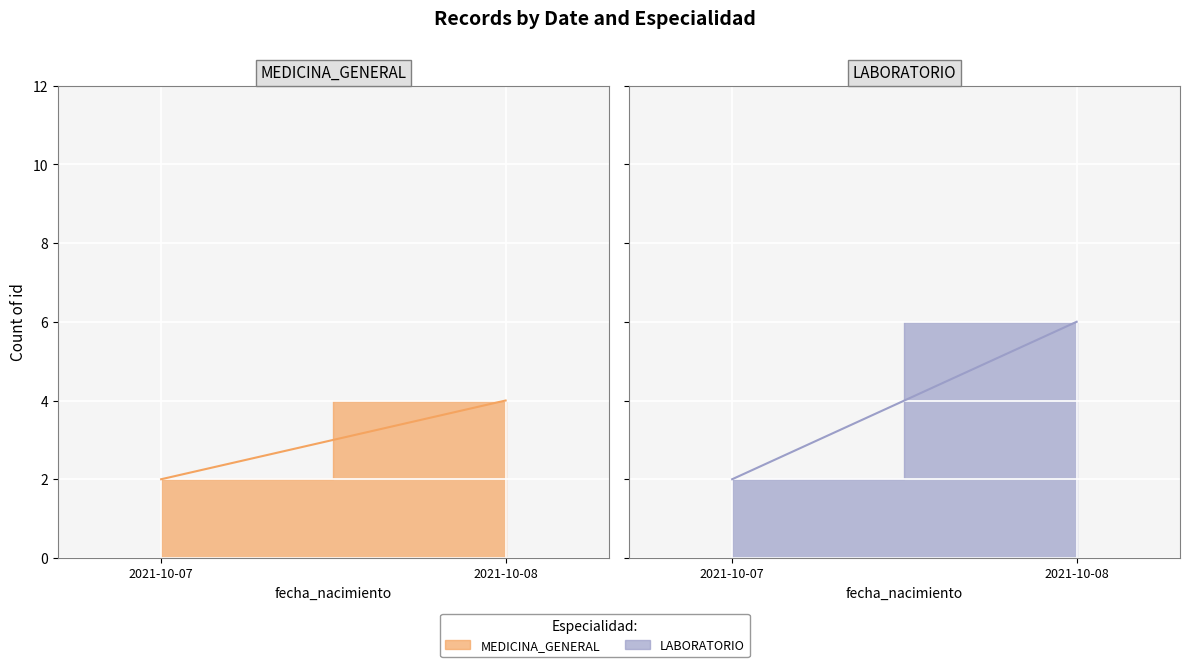

Rank the series by their maximum value, from lowest to highest.

MEDICINA_GENERAL, LABORATORIO